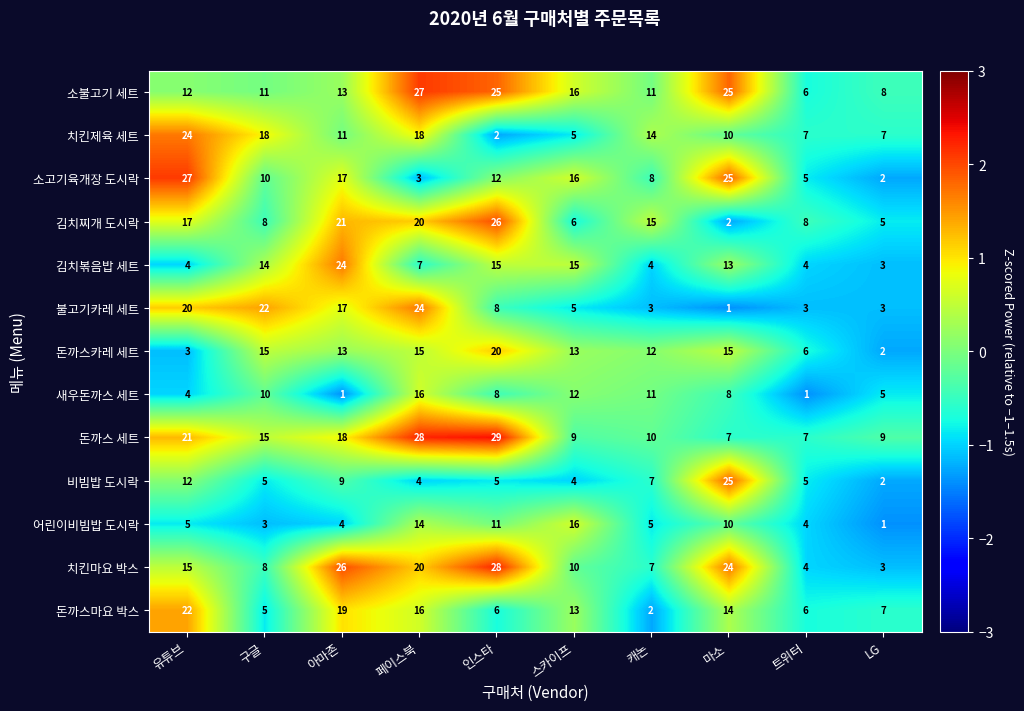

At which category is the sum across all series the highest?

페이스북